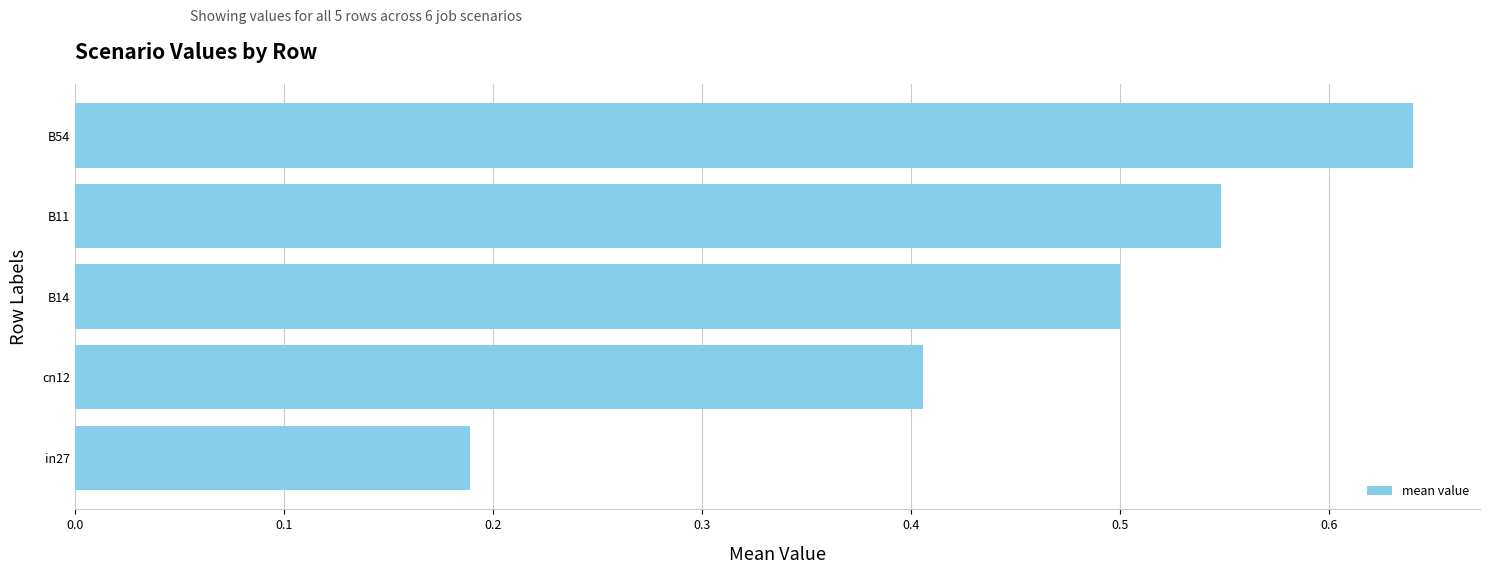

Count the number of data series in this chart.

1